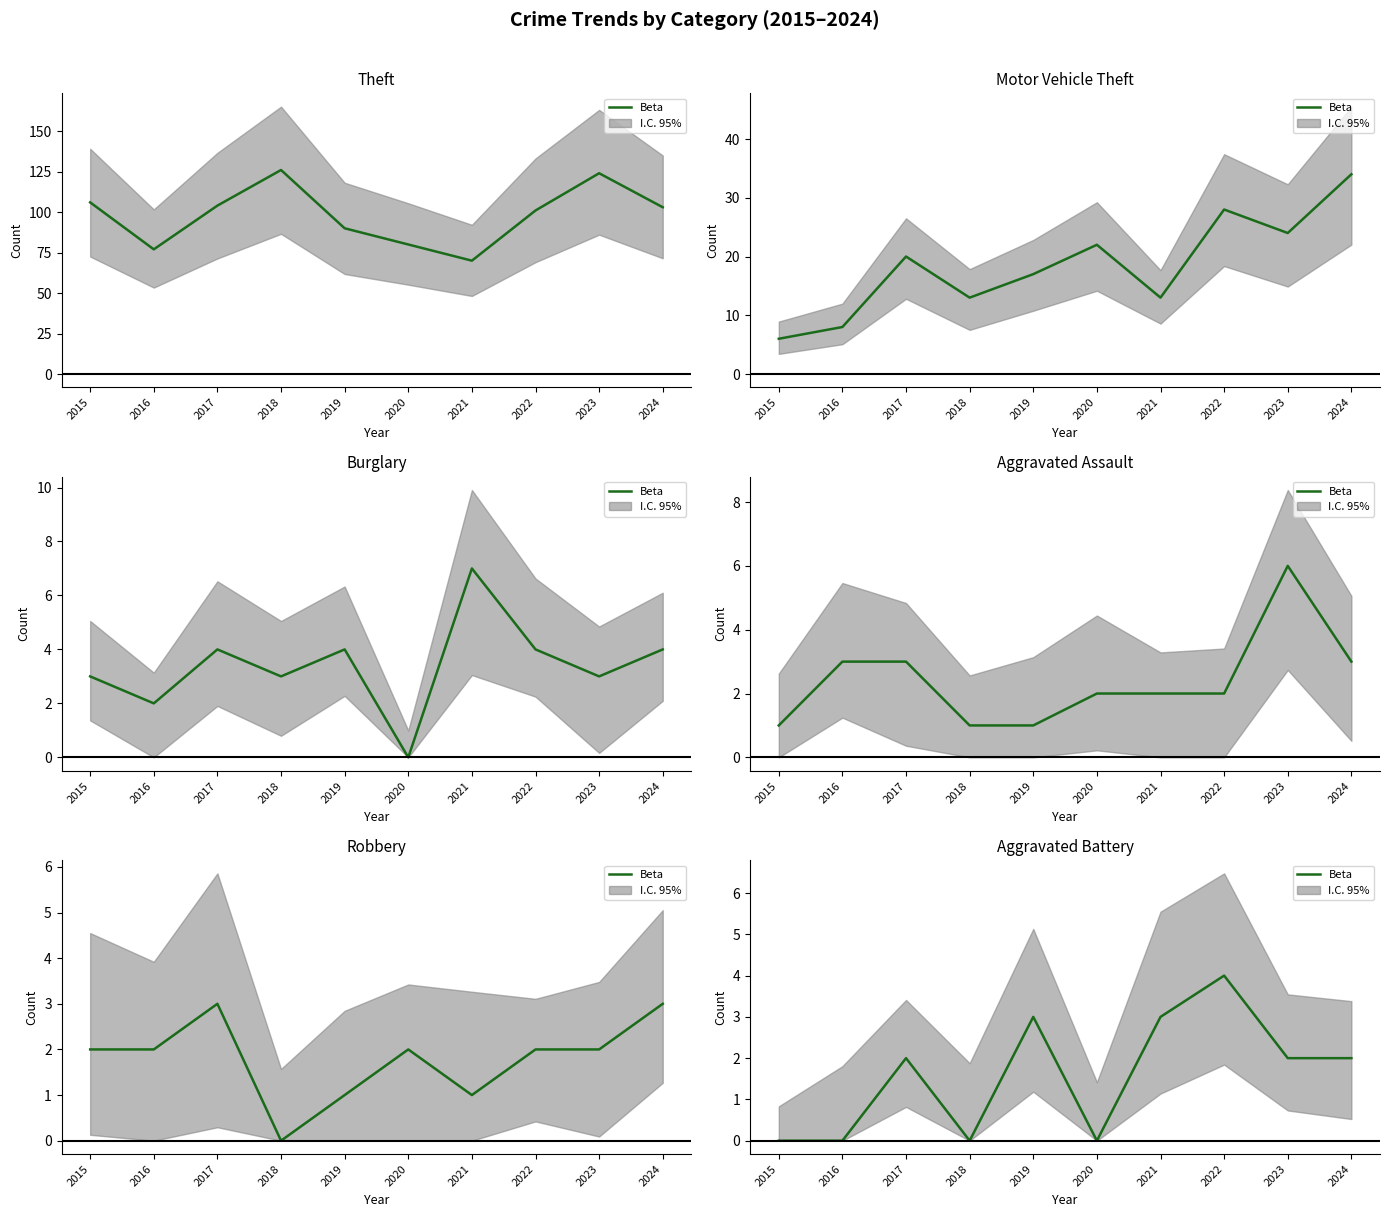

What is the value of the 9th point from the left?

2